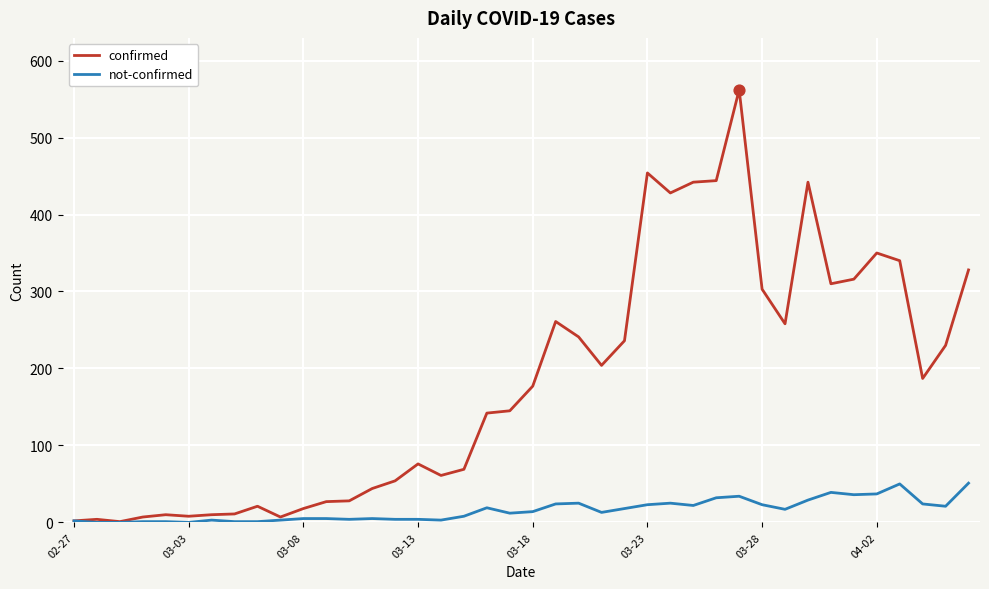

What are all the series names shown in the legend?

confirmed, not-confirmed